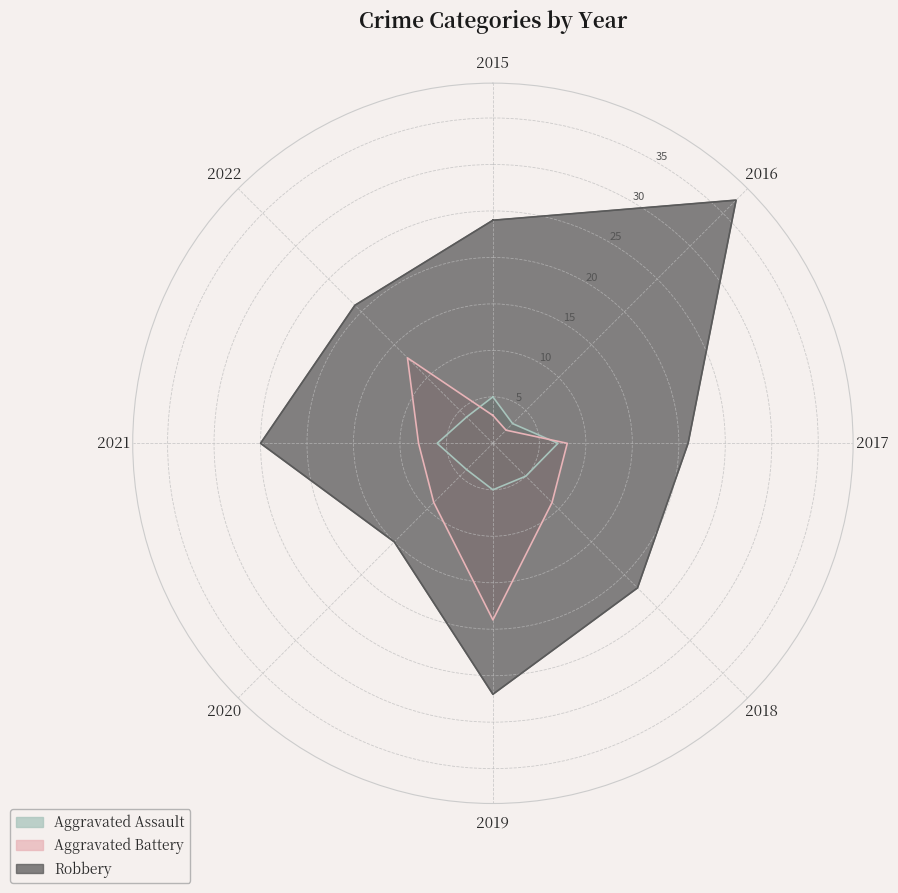

Which series changed the most between 2016 and 2022?

Robbery